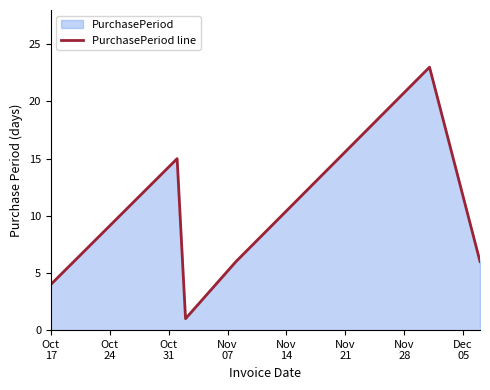

What is the difference between the maximum and minimum values?

22